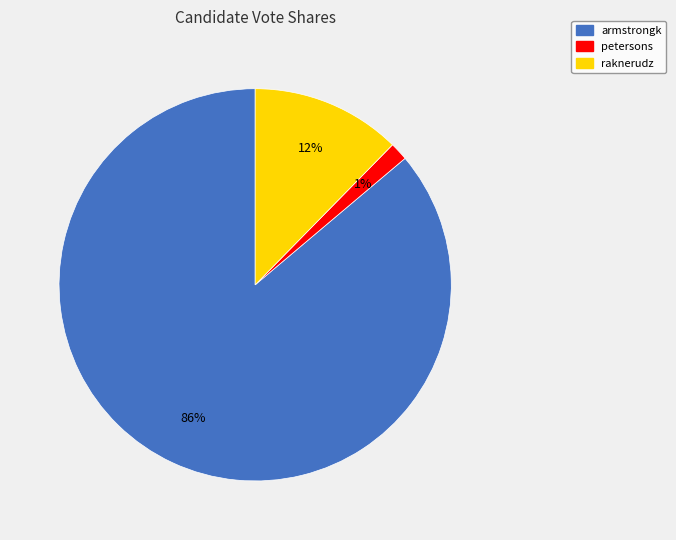

Rank the categories by value from lowest to highest.

petersons, raknerudz, armstrongk